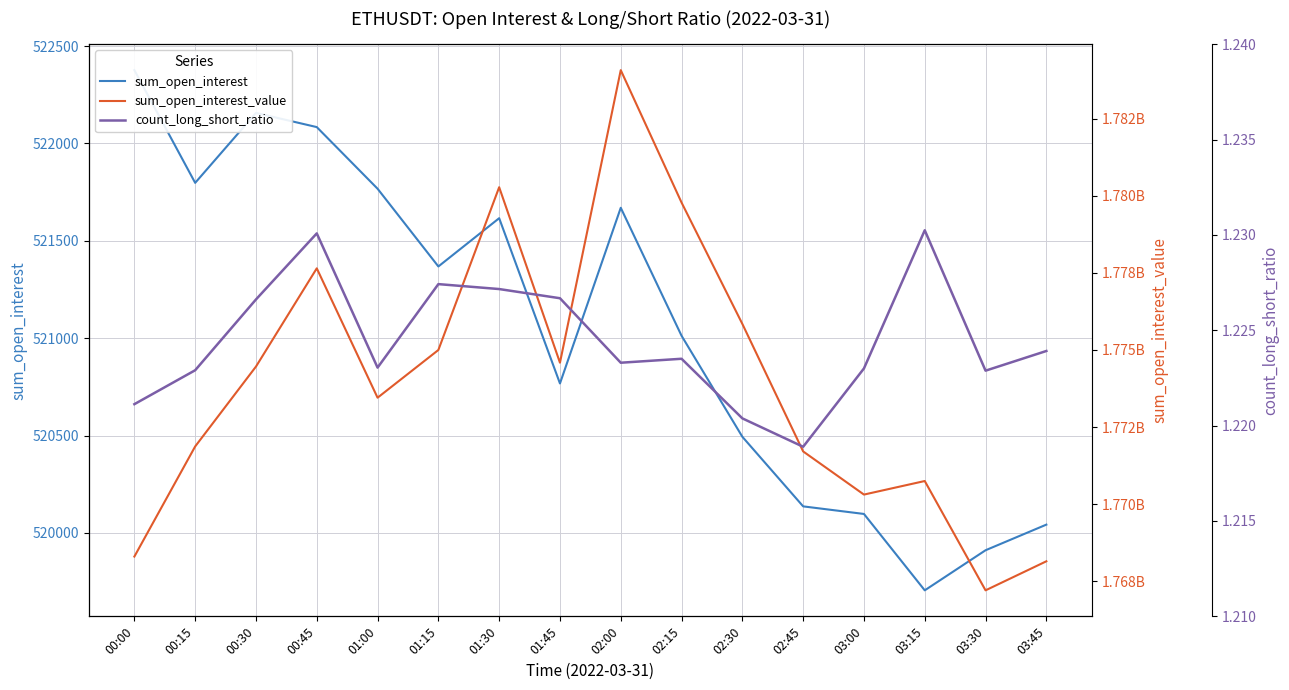

How many interior local valleys does the count_long_short_ratio series have?

4